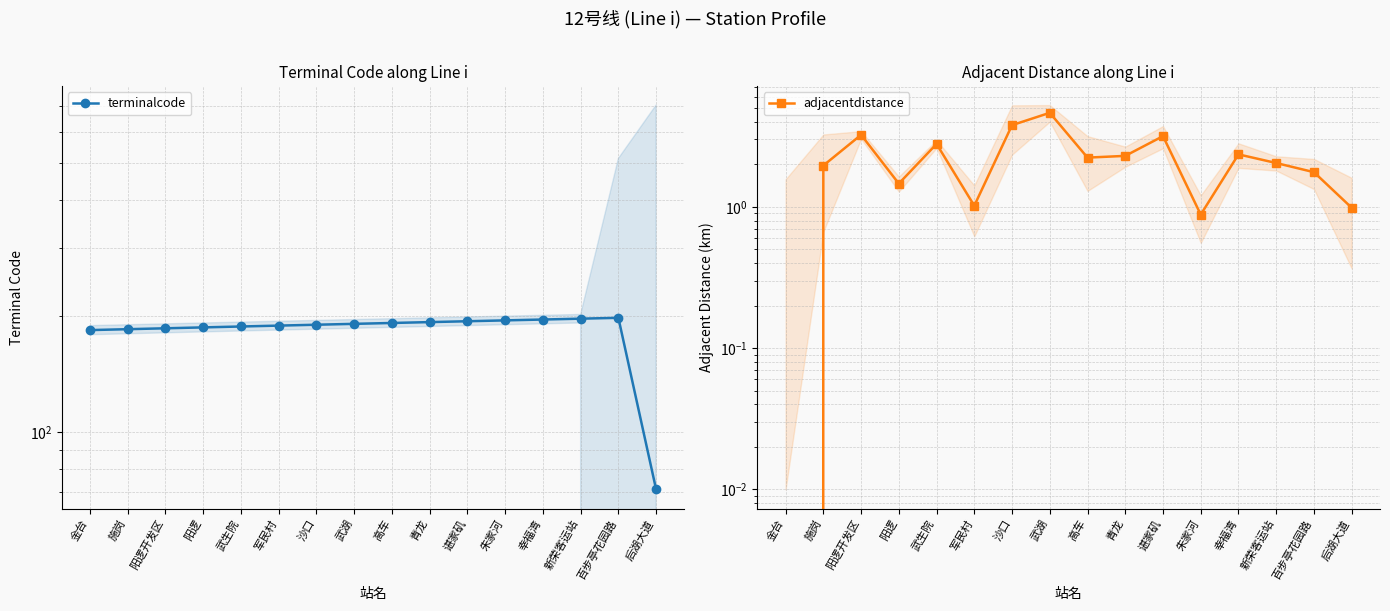

Which label corresponds to the largest value in the chart?

百步亭花园路